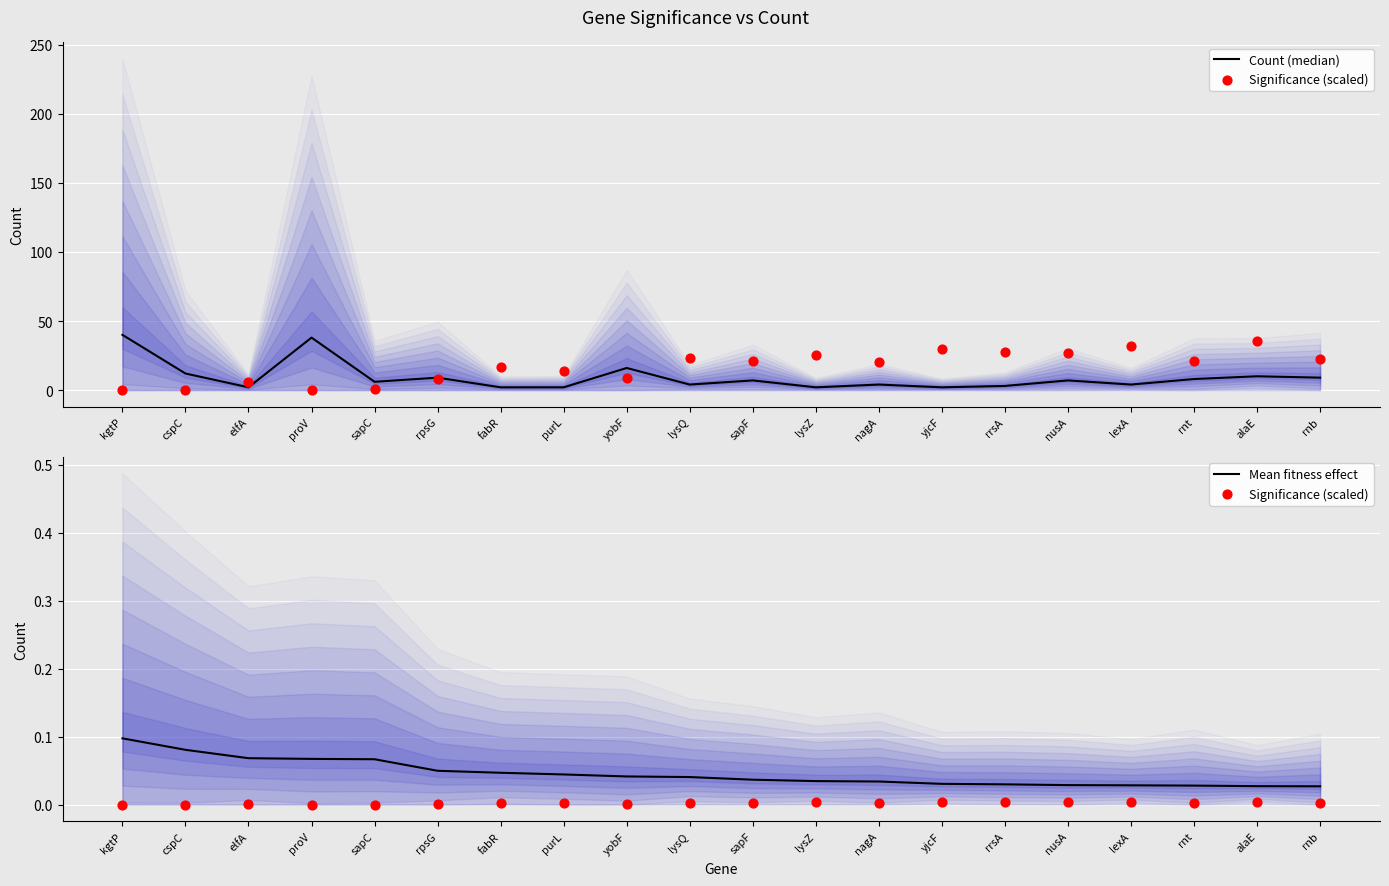

Which series has the widest spread of Y values?

Count (median)